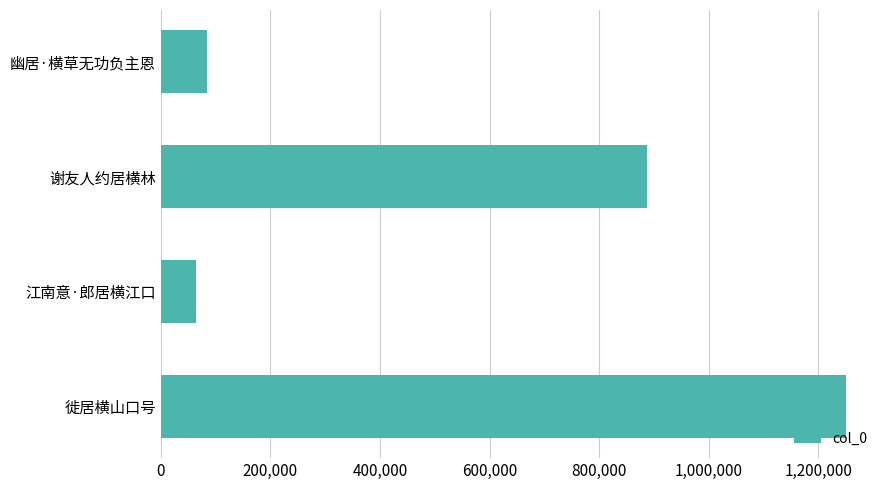

The chart shows a value of 21798 at 江南意·郎居横江口. True or false?

False